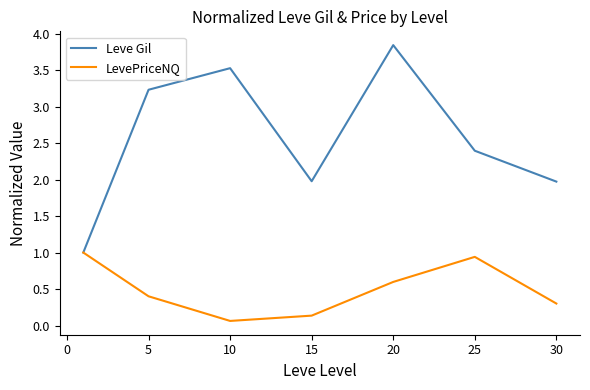

What is the maximum value for LevePriceNQ?

1.0